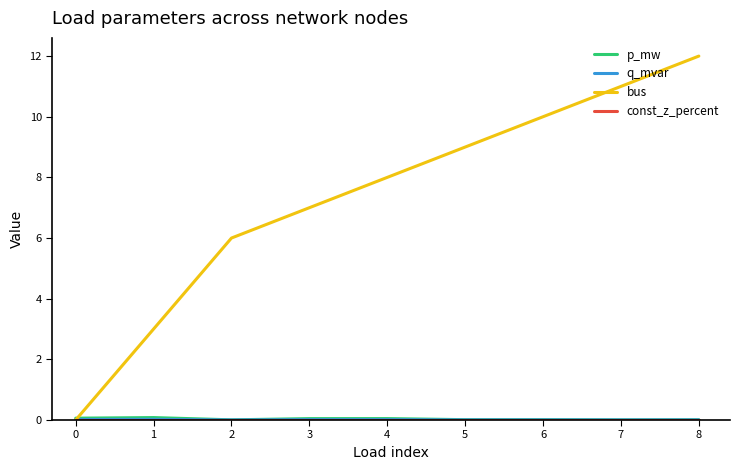

Which series changed the most between 2 and 6?

bus